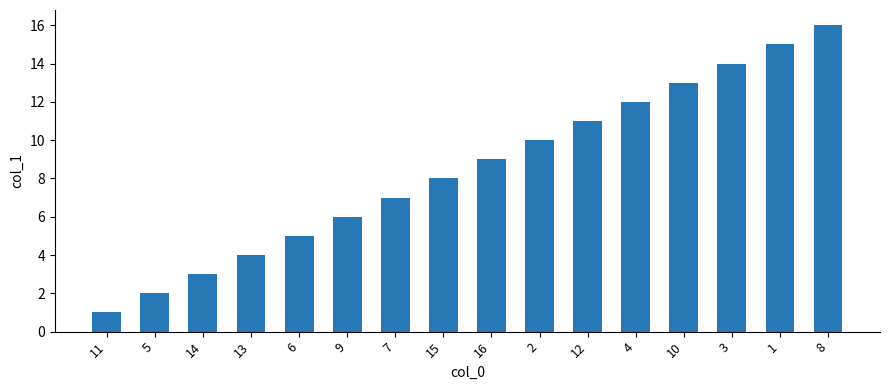

True or false: the data shows 15 at 1.

True